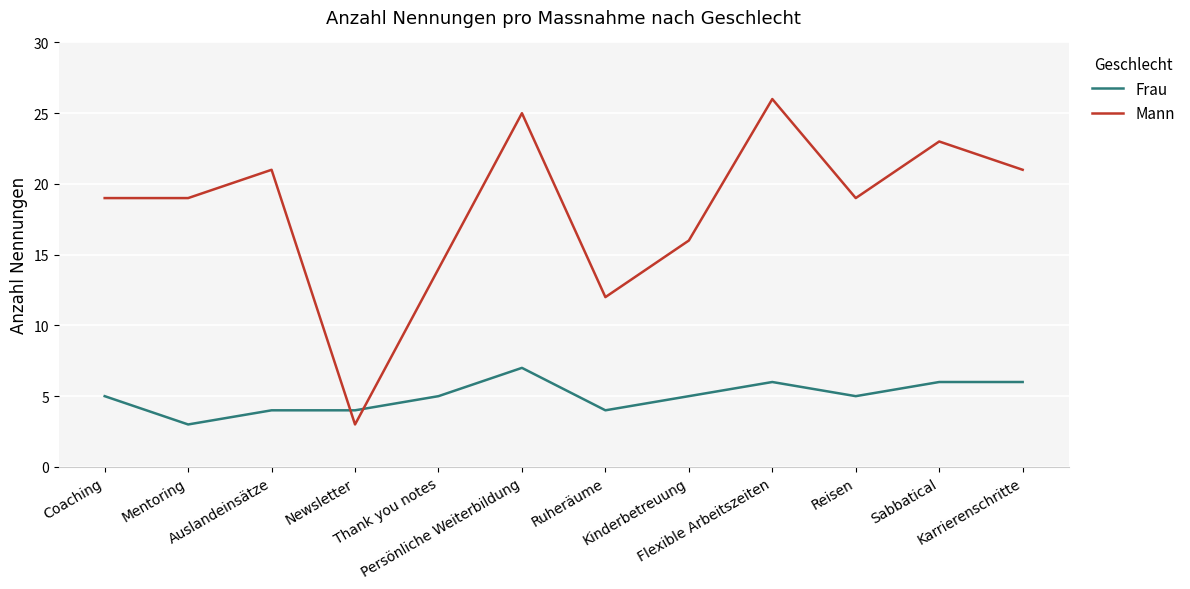

How many times do Mann and Frau cross each other?

2